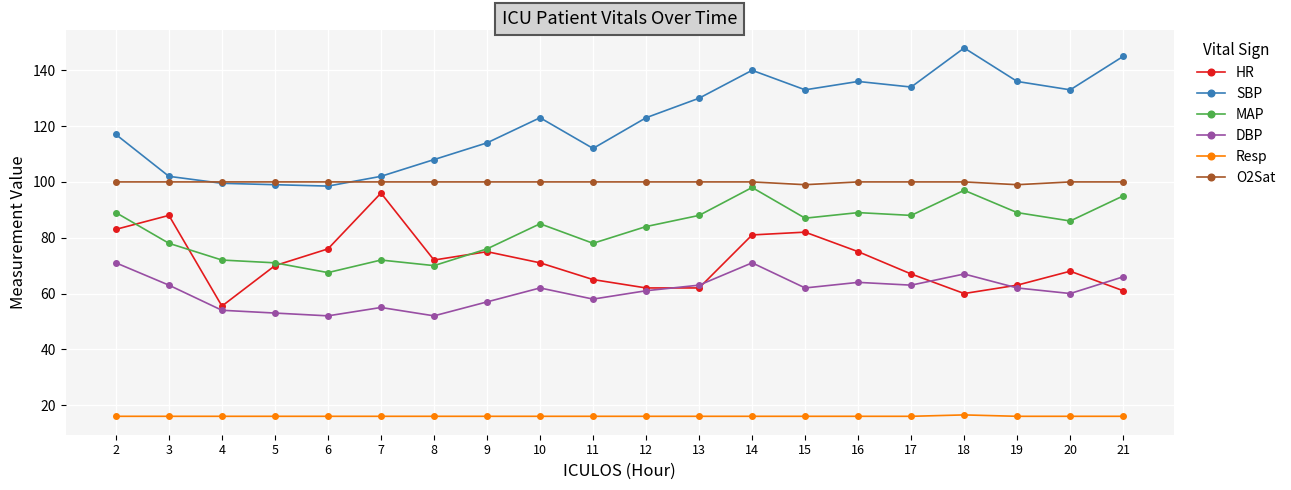

What is the difference between the maximum and second lowest values in the MAP series?

28.0